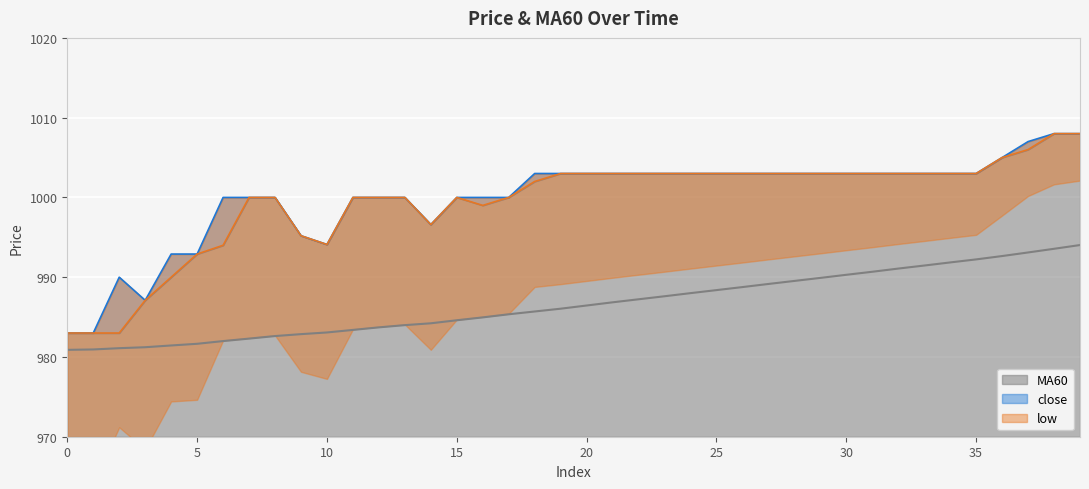

Reading left to right, list all the values displayed in this chart.

MA60: 0=980.9	1=980.9	2=981.1	3=981.2	4=981.4	5=981.6	6=982.0	7=982.3	8=982.6	9=982.9	10=983.1	11=983.4	12=983.7	13=984.0	14=984.2	15=984.6	16=985.0	17=985.4	18=985.7	19=986.0	20=986.5	21=986.9	22=987.2	23=987.6	24=988.0	25=988.4	26=988.8	27=989.1	28=989.5	29=989.9	30=990.3	31=990.7	32=991.1	33=991.5	34=991.9	35=992.2	36=992.6	37=993.1	38=993.6	39=994.0
close: 0=983.0	1=983.0	2=990.0	3=987.1	4=992.9	5=992.9	6=1000.0	7=1000.0	8=1000.0	9=995.2	10=994.1	11=1000.0	12=1000.0	13=1000.0	14=996.6	15=1000.0	16=1000.0	17=1000.0	18=1003.0	19=1003.0	20=1003.0	21=1003.0	22=1003.0	23=1003.0	24=1003.0	25=1003.0	26=1003.0	27=1003.0	28=1003.0	29=1003.0	30=1003.0	31=1003.0	32=1003.0	33=1003.0	34=1003.0	35=1003.0	36=1005.0	37=1007.0	38=1008.0	39=1008.0
low: 0=983.0	1=983.0	2=983.0	3=987.1	4=990.0	5=992.9	6=994.0	7=1000.0	8=1000.0	9=995.2	10=994.1	11=1000.0	12=1000.0	13=1000.0	14=996.6	15=1000.0	16=999.0	17=1000.0	18=1002.0	19=1003.0	20=1003.0	21=1003.0	22=1003.0	23=1003.0	24=1003.0	25=1003.0	26=1003.0	27=1003.0	28=1003.0	29=1003.0	30=1003.0	31=1003.0	32=1003.0	33=1003.0	34=1003.0	35=1003.0	36=1005.0	37=1006.0	38=1008.0	39=1008.0